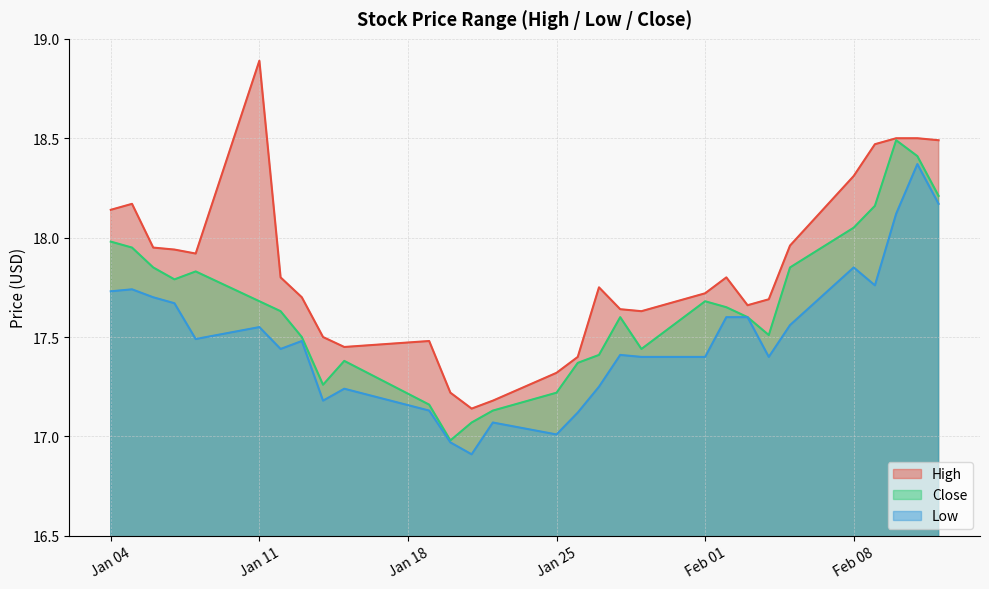

What is the label of the 6th point from the right?

2021-02-05